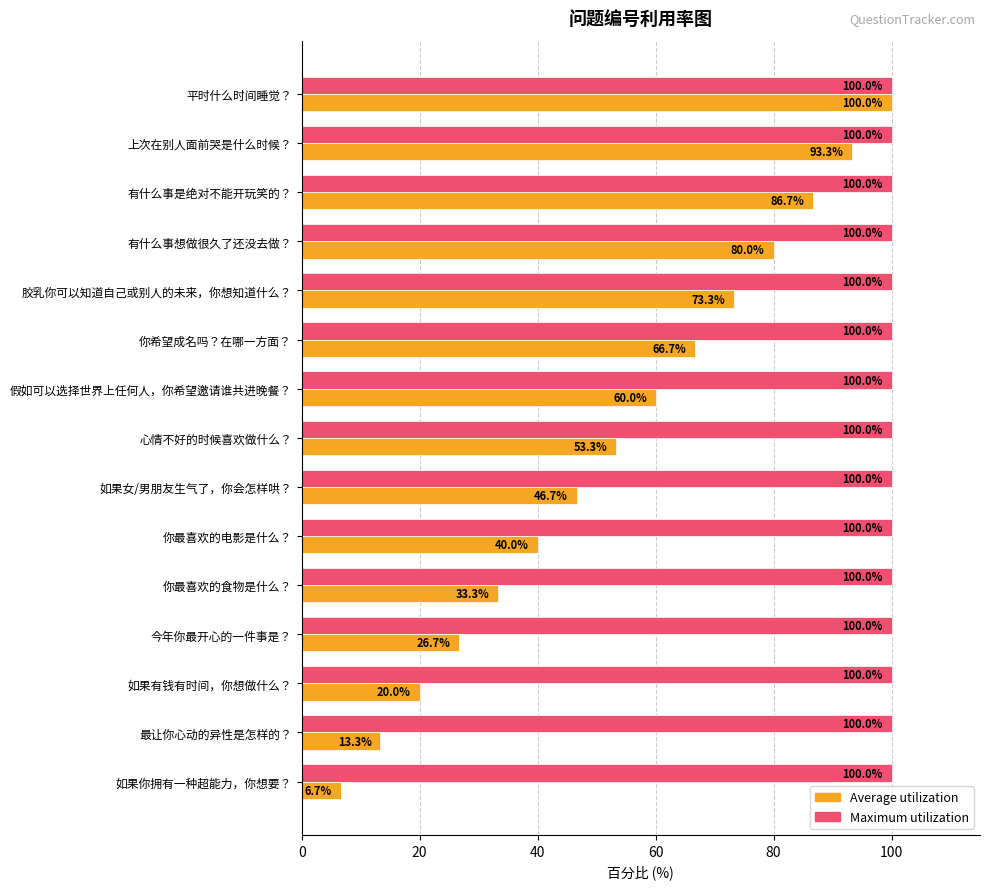

At which label is Average utilization closest to 53?

心情不好的时候喜欢做什么？